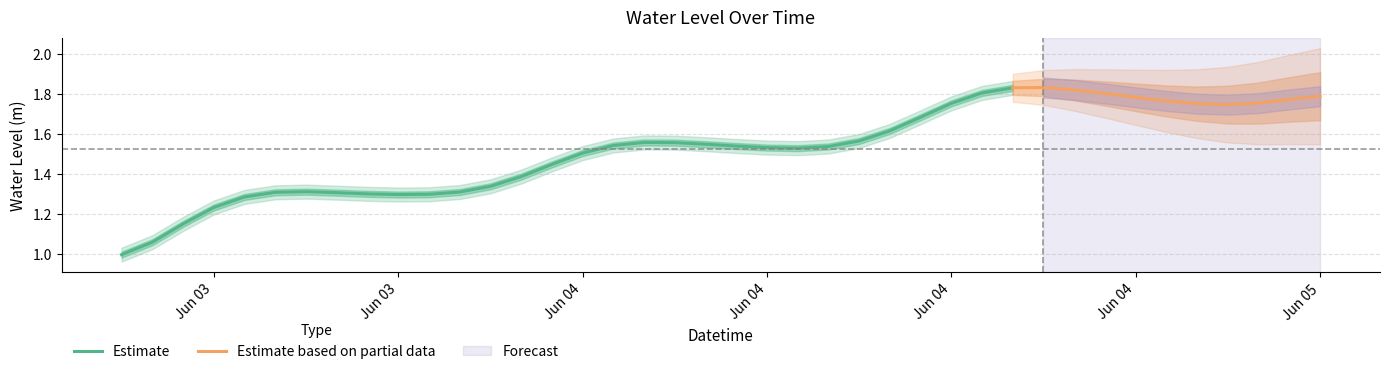

How many data points are above 1?

39